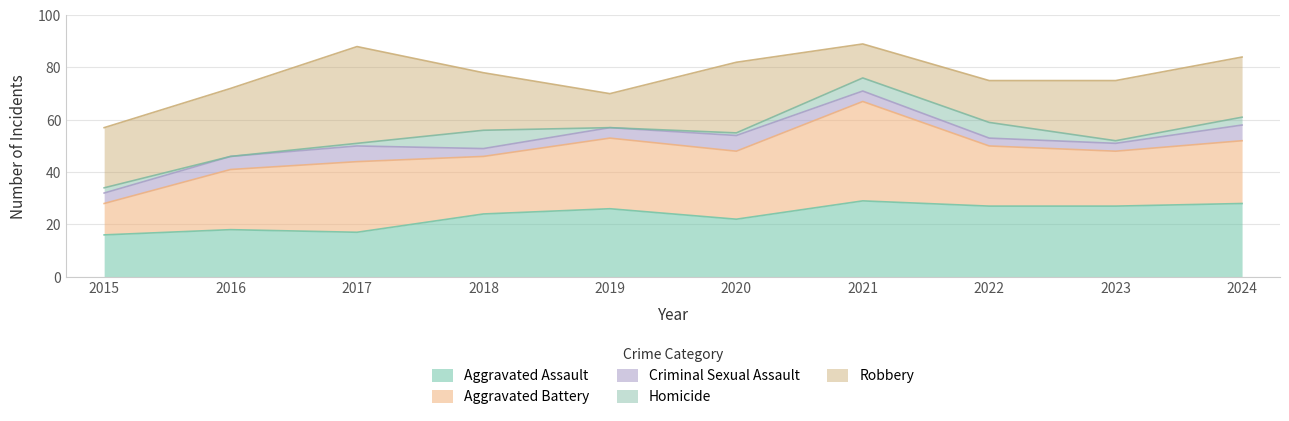

What is the difference between the Criminal Sexual Assault values at 2017 and 2022?

3